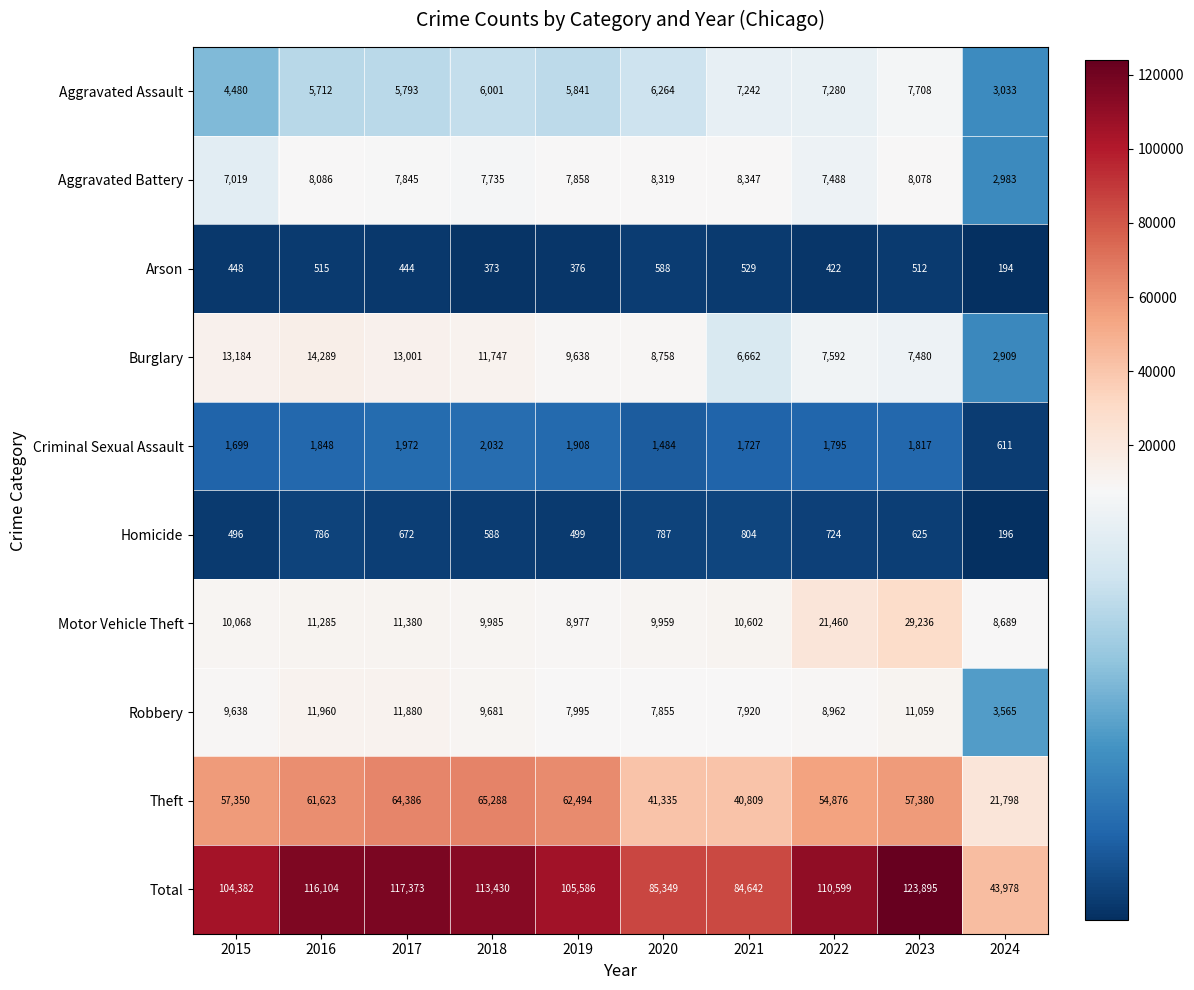

What is the sum of the Aggravated Battery values at 2022 and 2021?

15835